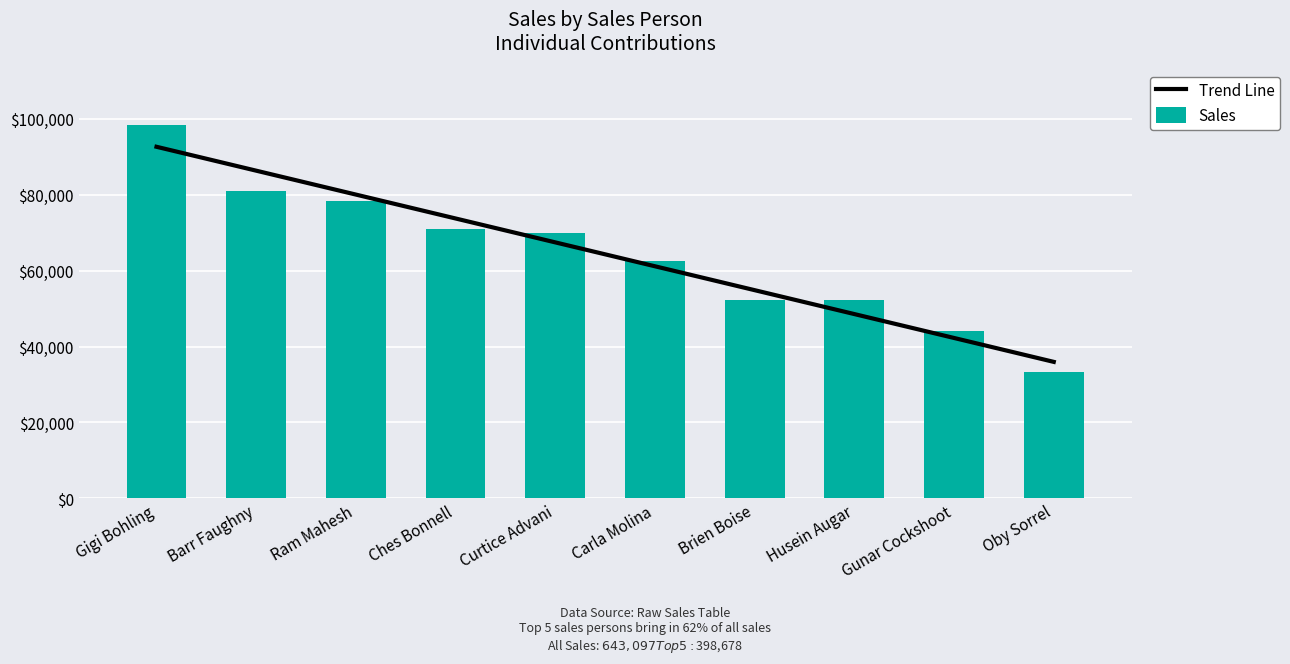

At which category does the chart reach its minimum across all series?

Oby Sorrel